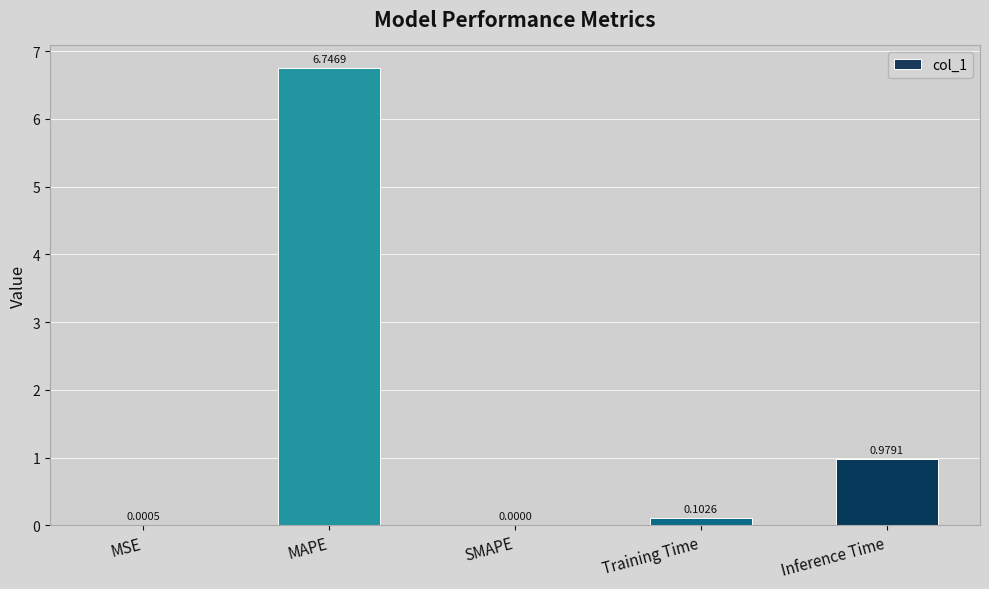

What is the change in value from Training Time to Inference Time?

+0.9